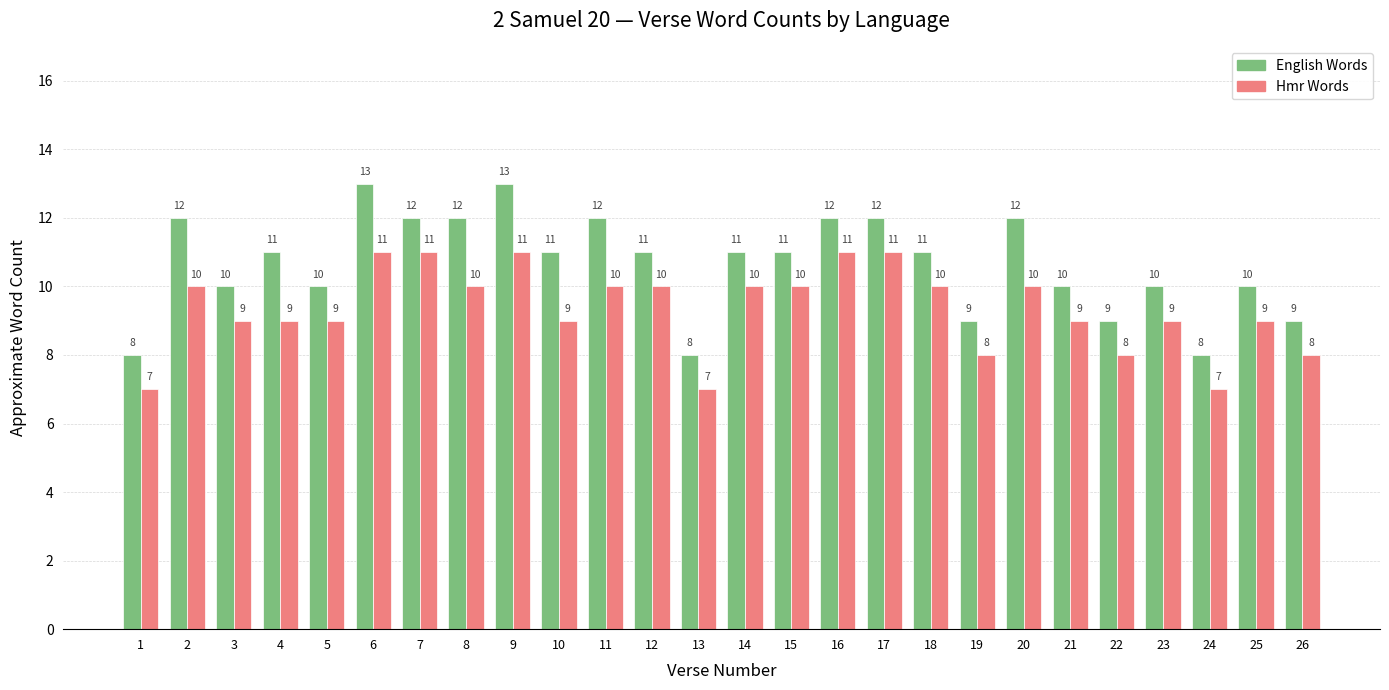

How many groups of bars are there?

26